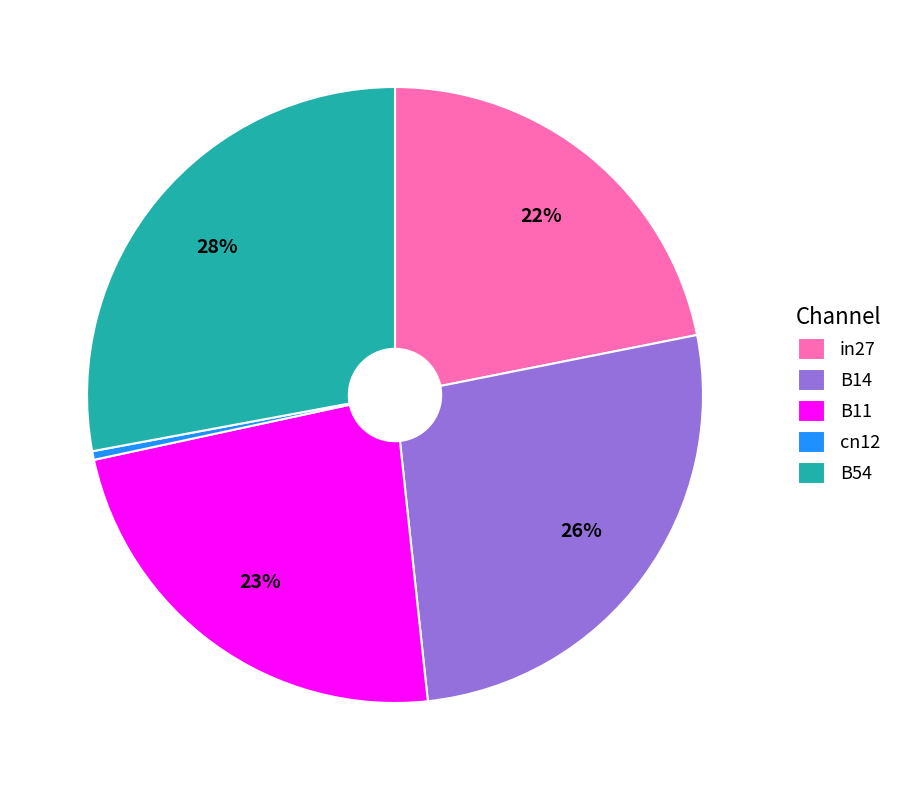

Does any single category account for the majority?

No